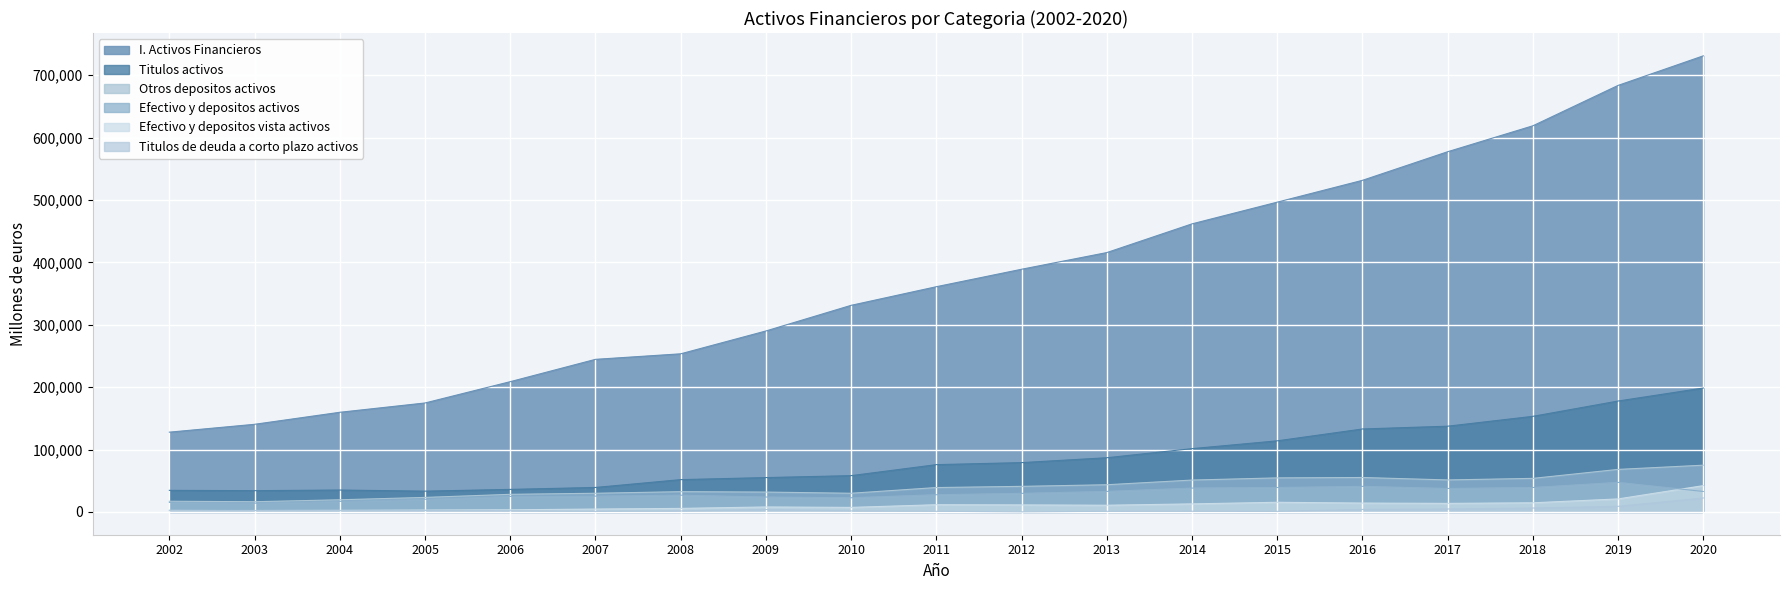

Is it true that I. Activos Financieros equals 107739 at 2007?

False